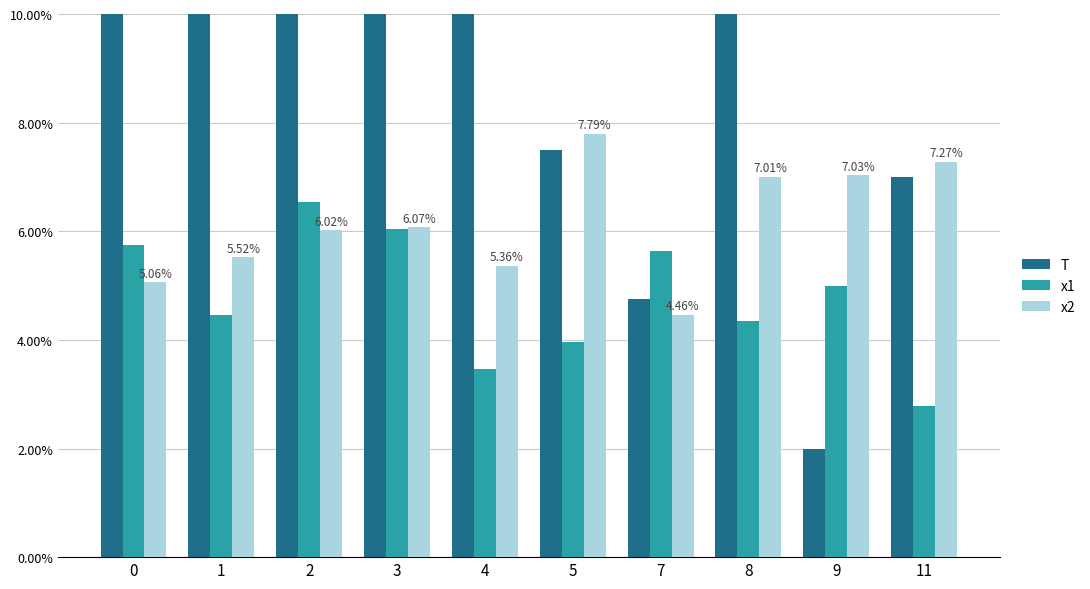

What value does the x2 series have at 4?

5.4